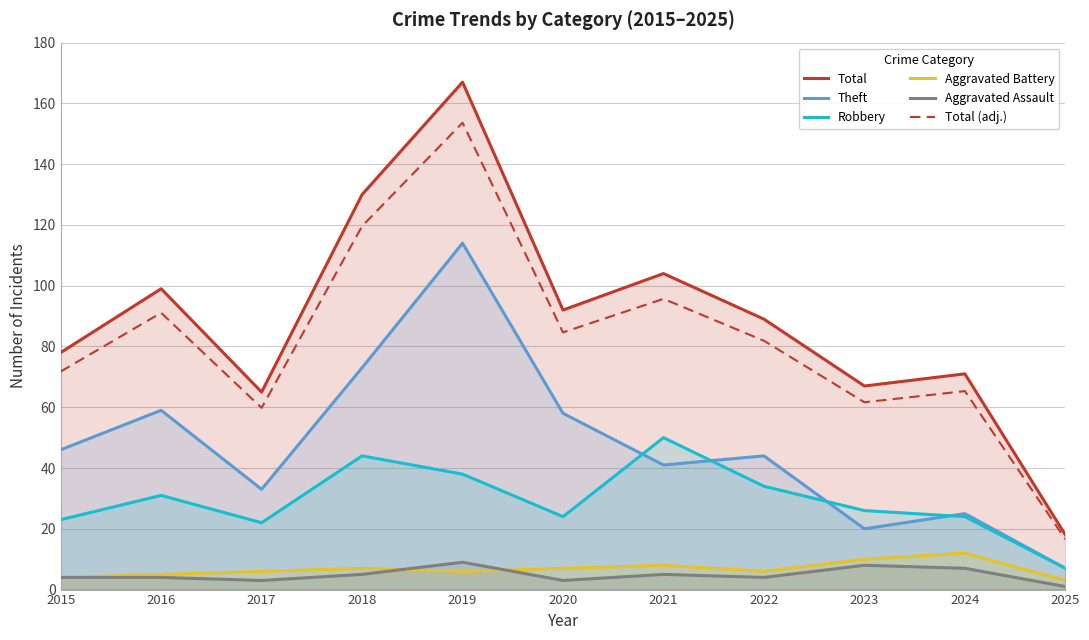

At which category is the sum across all series the highest?

2019